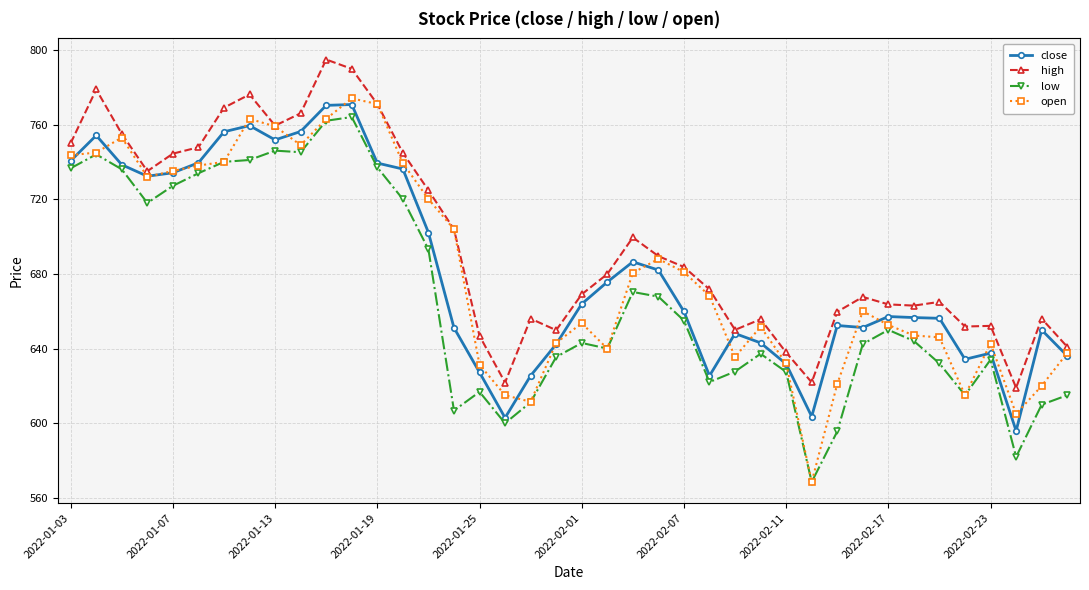

What is the value of the high point at the 16th from the left?

703.9